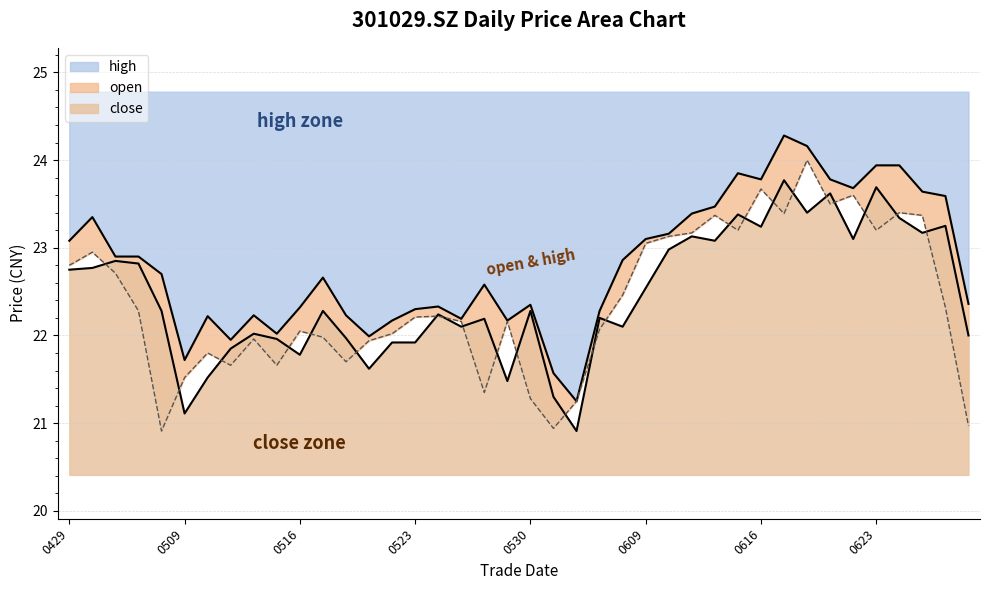

At 0516, list the series in order from largest to smallest.

high, open, close